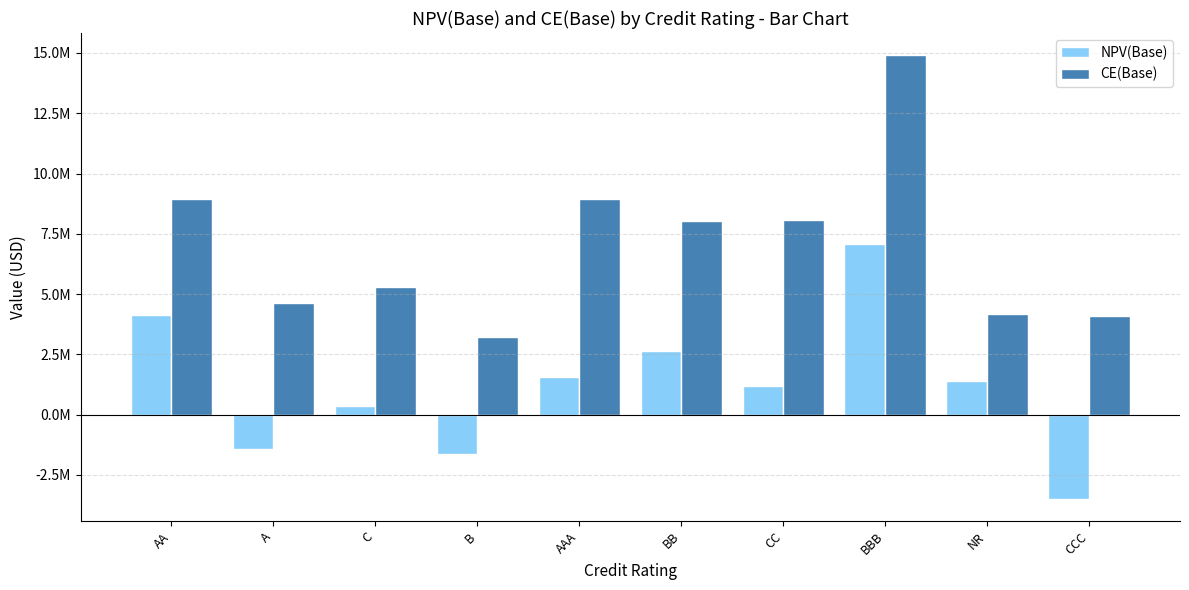

Is the value of CE(Base) at AA greater than the value of NPV(Base) at A?

Yes